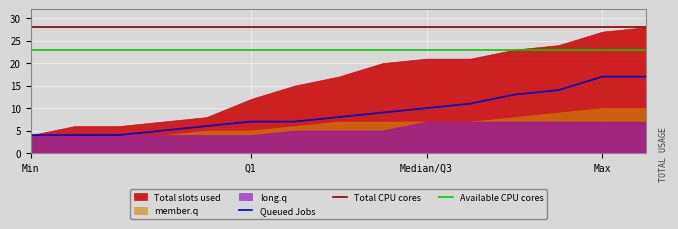

True or false: Available CPU cores and Queued Jobs cross at least once.

False